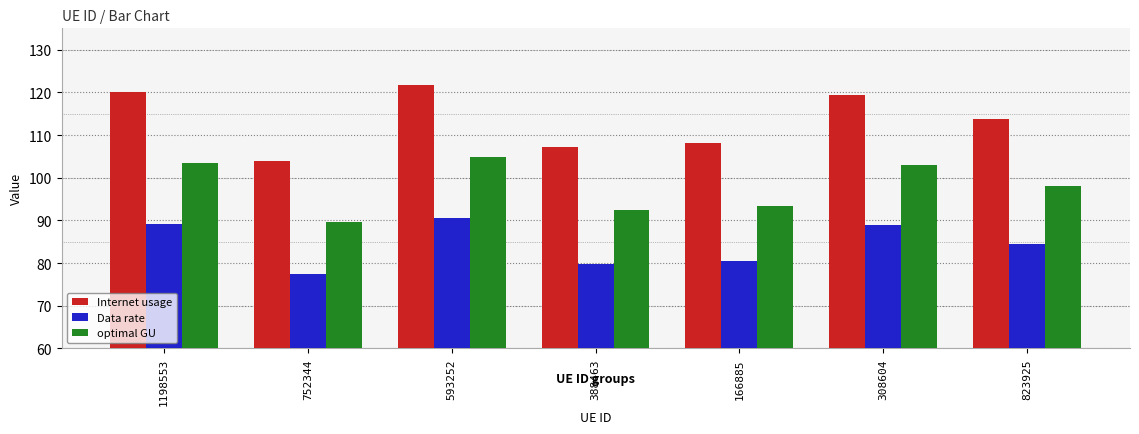

What is the difference between the second highest and minimum values in the Data rate series?

11.9